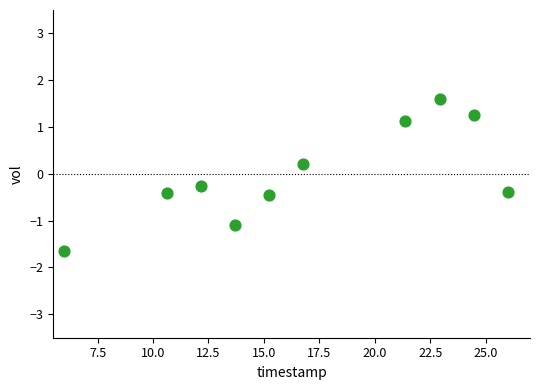

What is the range of Y values (max minus min)?

3.3